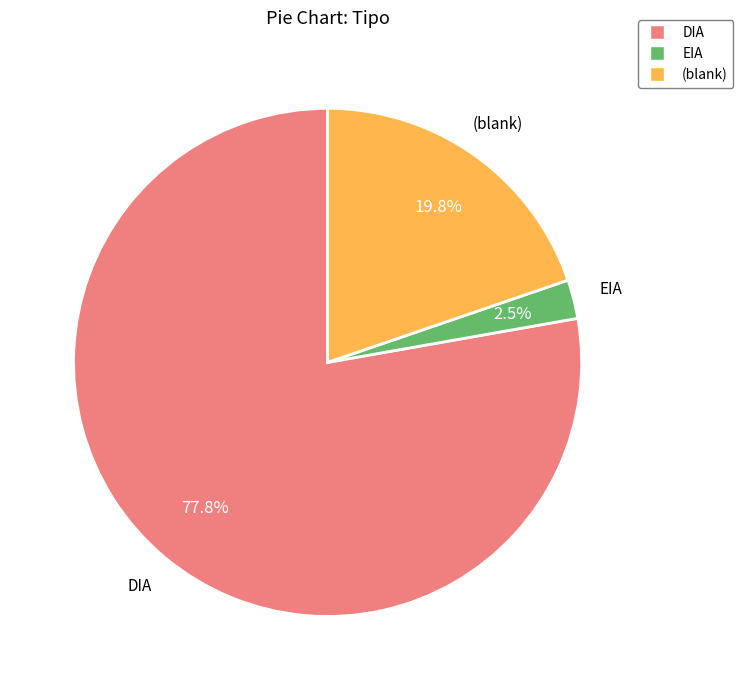

Is there a majority slice in this chart?

Yes